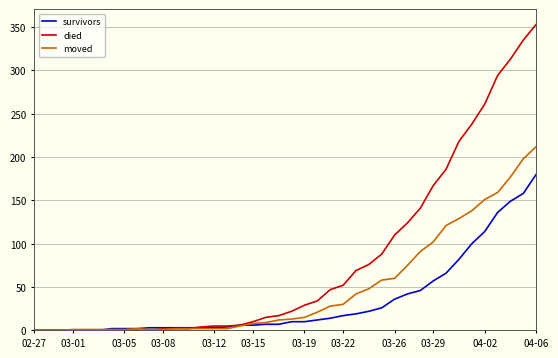

What is the average value of the died series?

81